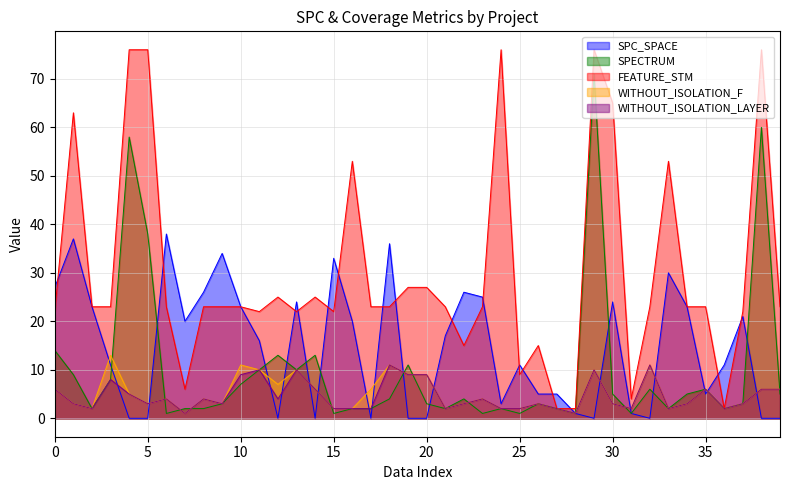

True or false: WITHOUT_ISOLATION_F has a value of 5 at 34.

False